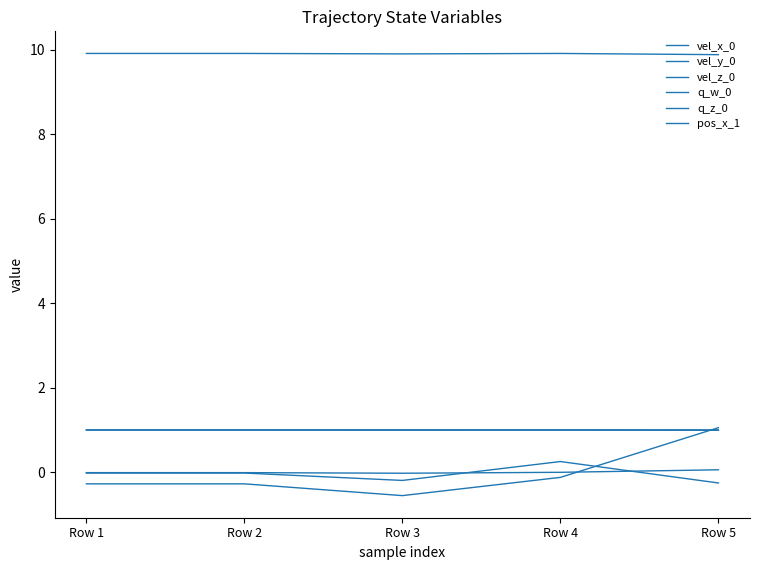

Which series changed the most between Row 3 and Row 4?

vel_z_0